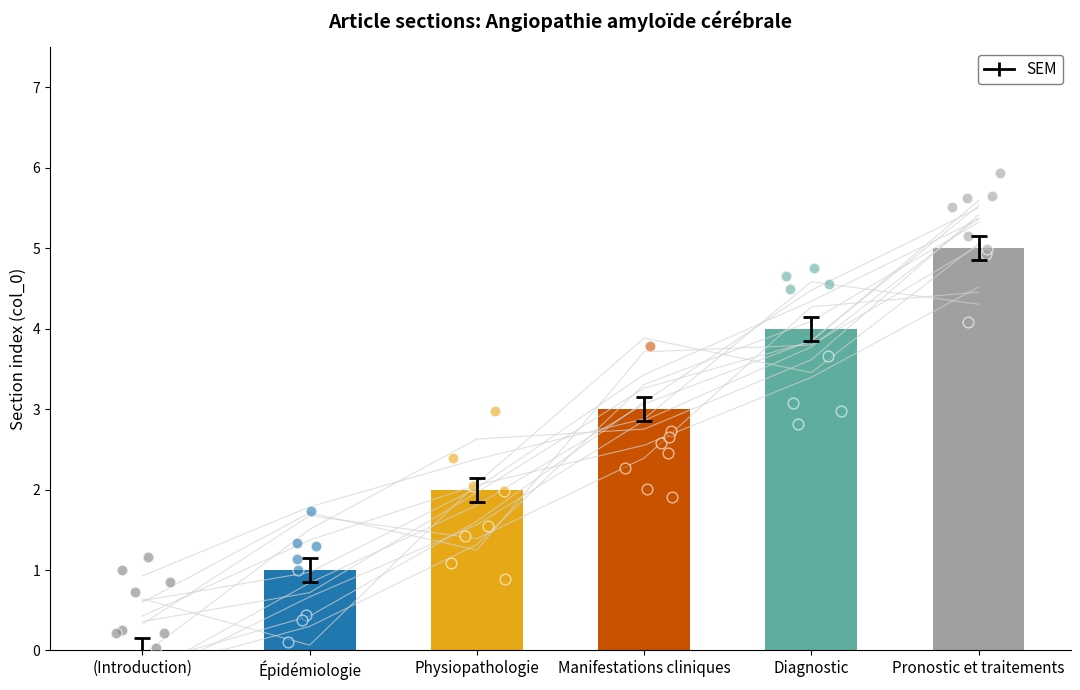

Which has a higher value, Pronostic et traitements or Physiopathologie?

Pronostic et traitements